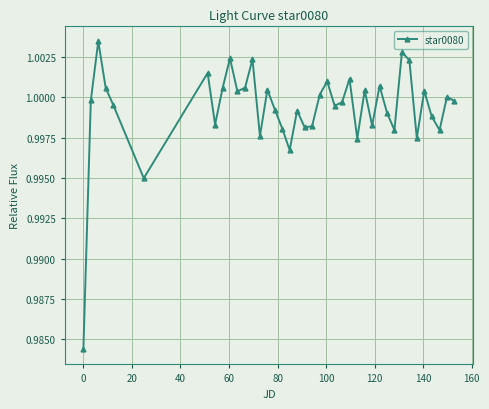

What is the sum of all values?

40.0